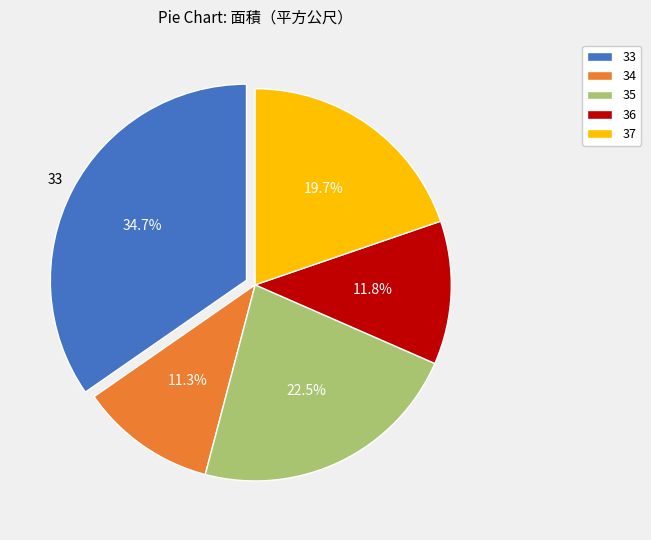

What percentage is NOT represented by 35?

77.5%